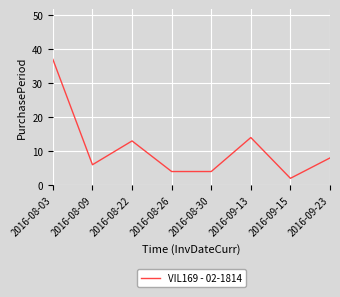

The chart shows a value of 14 at 2016-09-13. True or false?

True